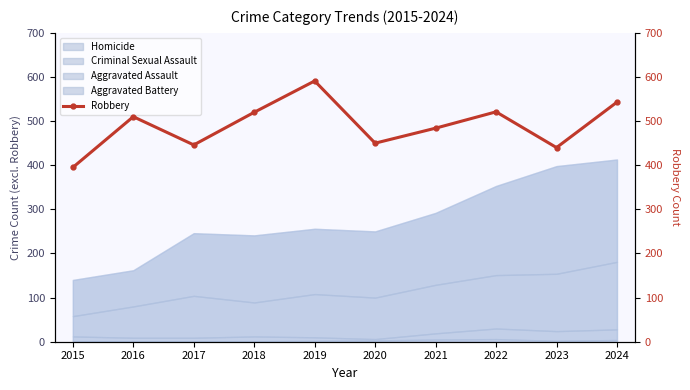

What is the ratio of the value at 2021 to the value at 2020?

1.1